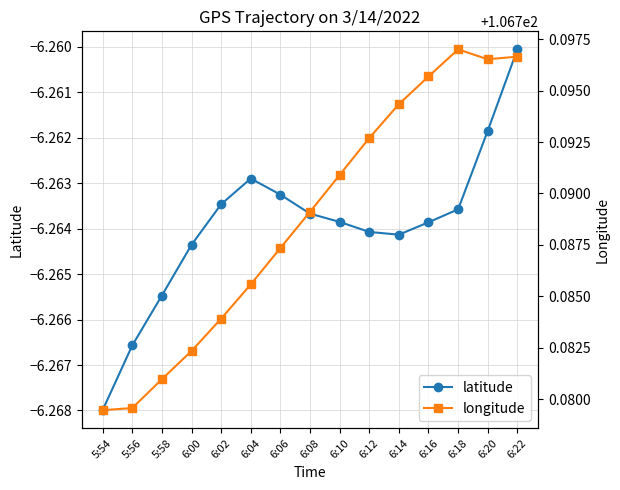

The value of longitude at 6:10 is 106.8. True or false?

True